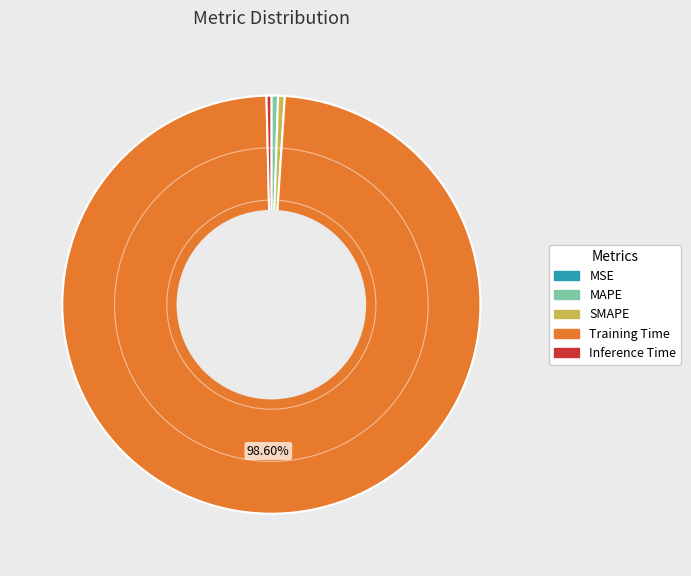

Which category has the biggest portion of the pie?

Training Time